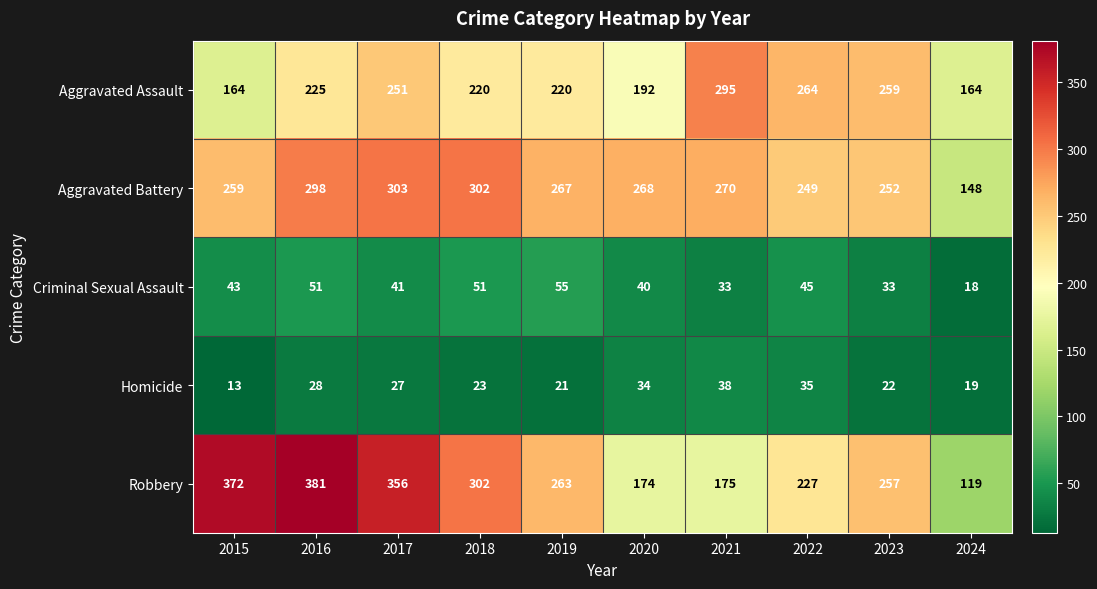

The Aggravated Battery series shows 303 at 2017. True or false?

True